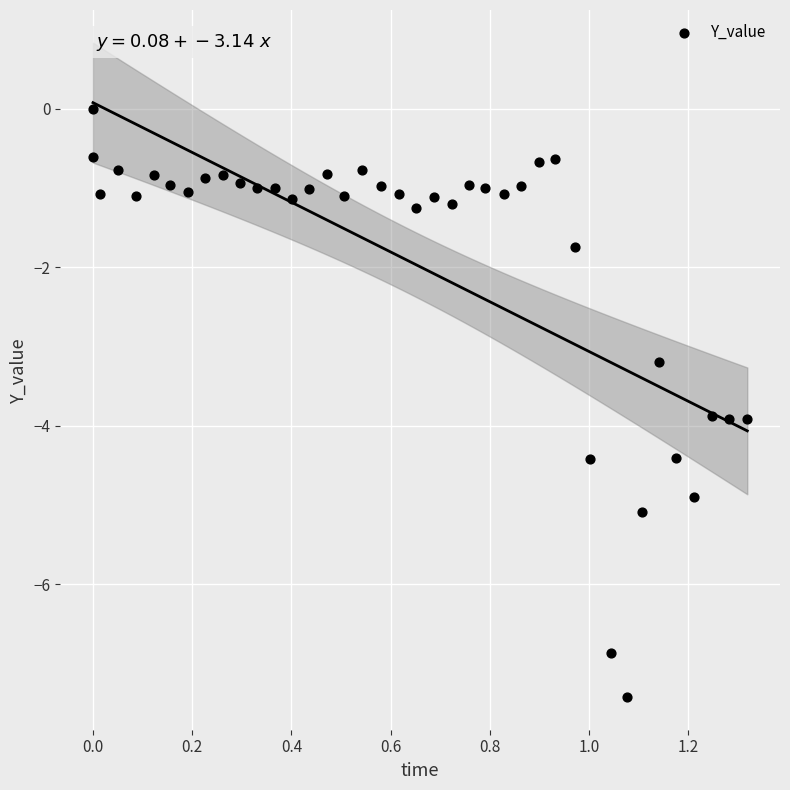

What is the range of X values (max minus min)?

1.3